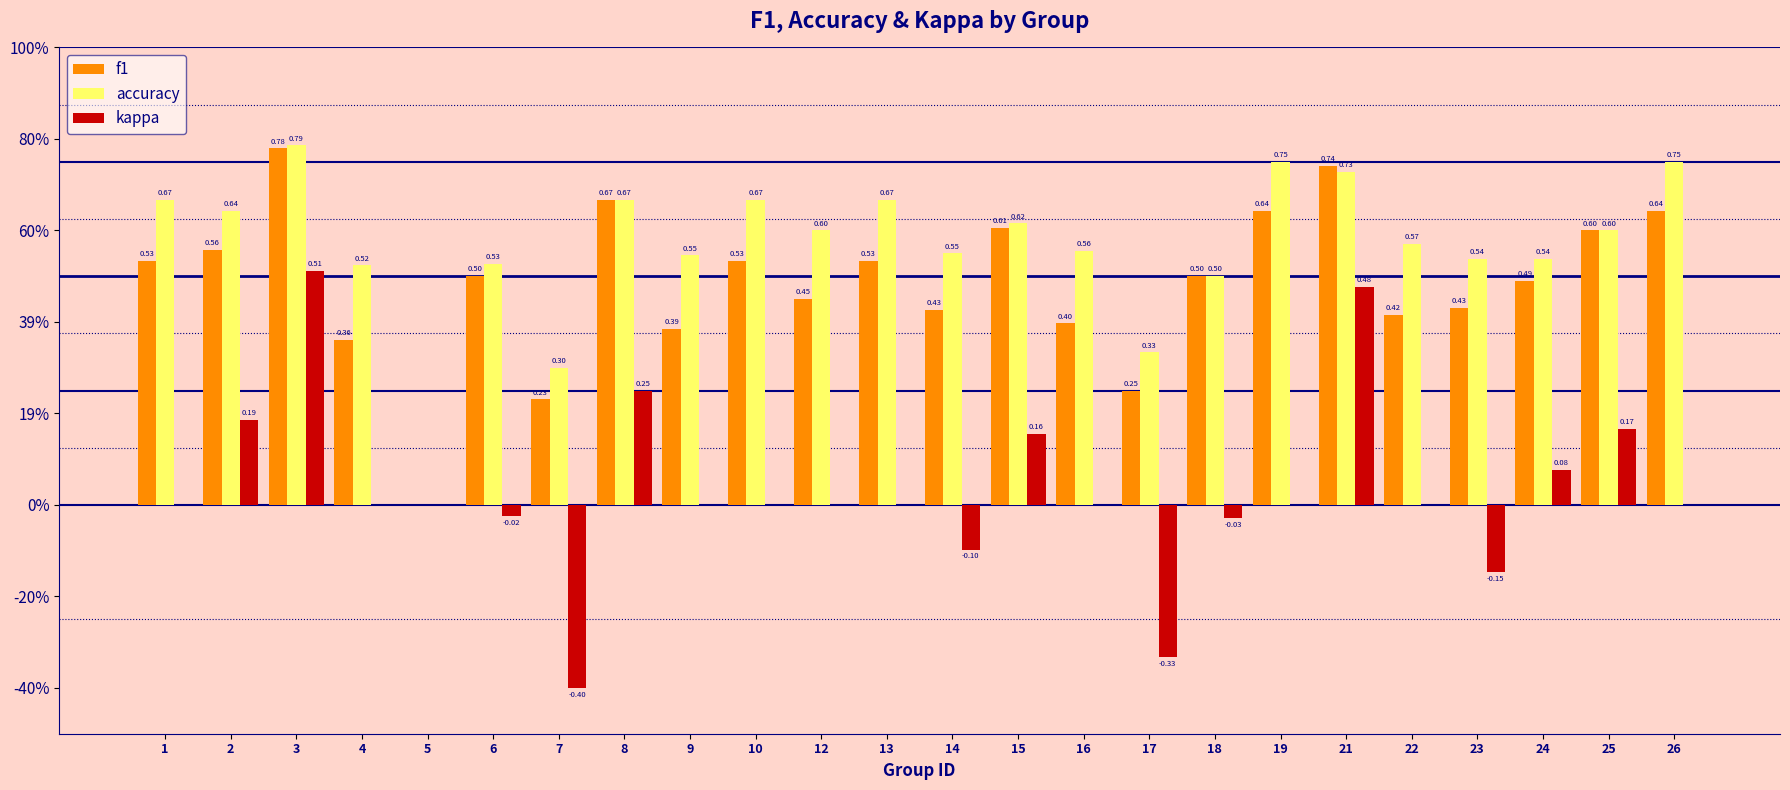

At which category is the sum across all series the highest?

3